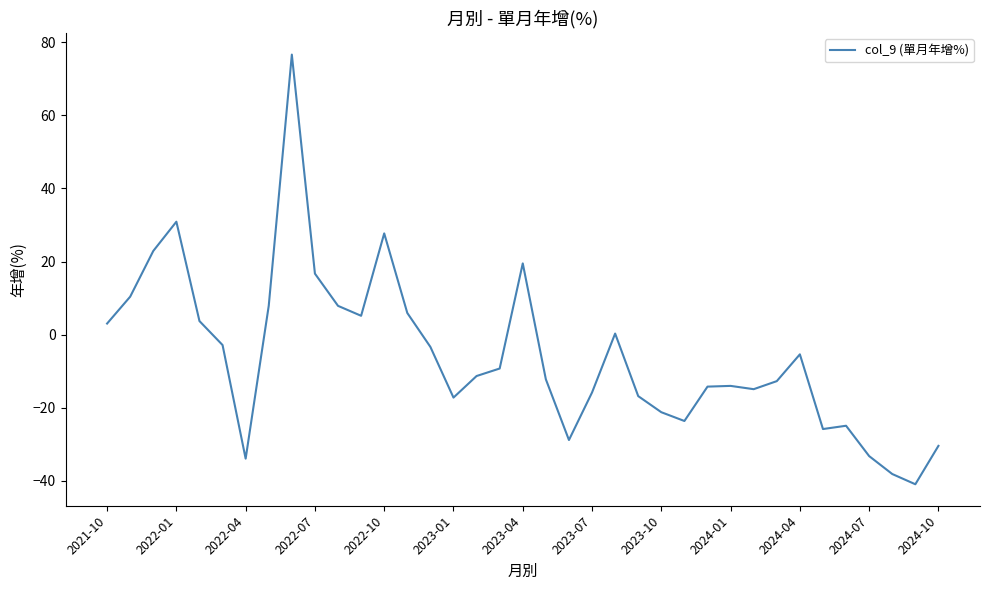

How many lines are shown in the chart?

1